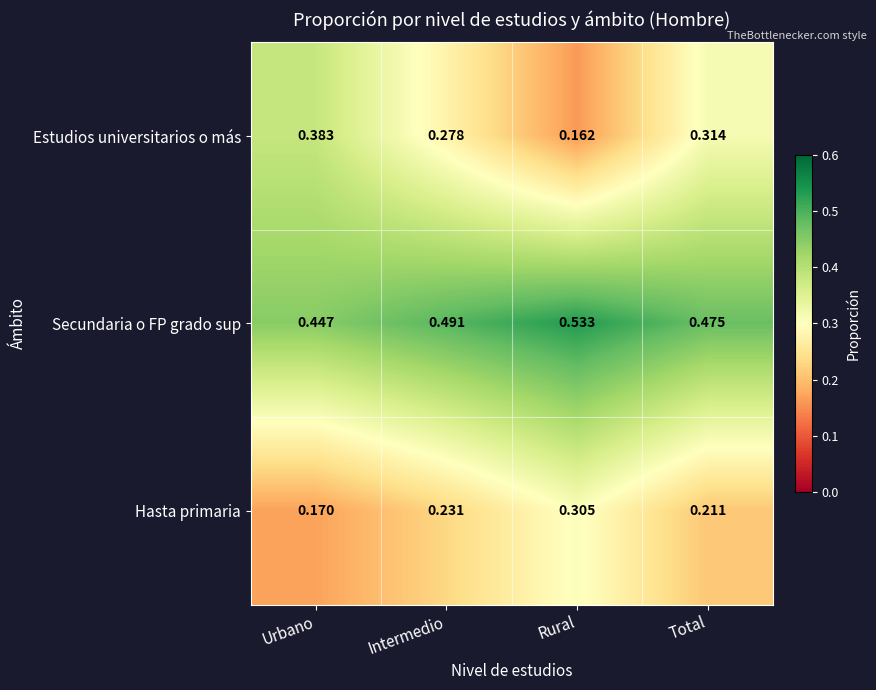

Rank the series by their maximum value, from highest to lowest.

Secundaria o FP grado sup, Estudios universitarios o más, Hasta primaria